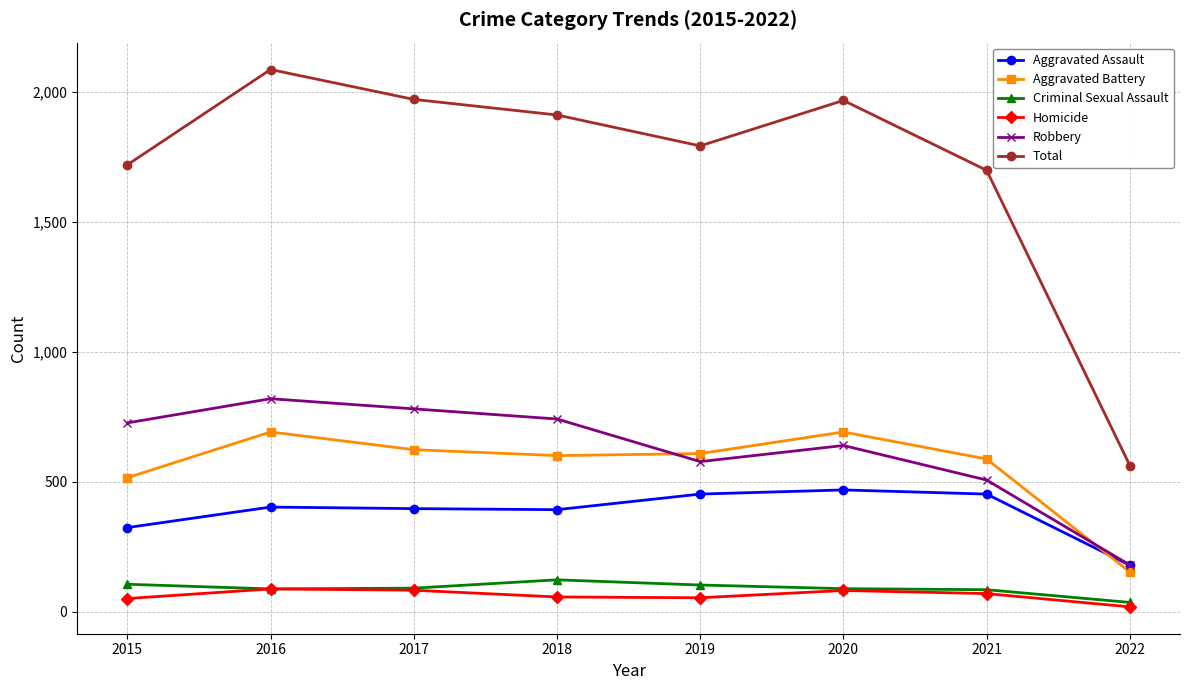

Does the chart have visible grid lines?

Yes